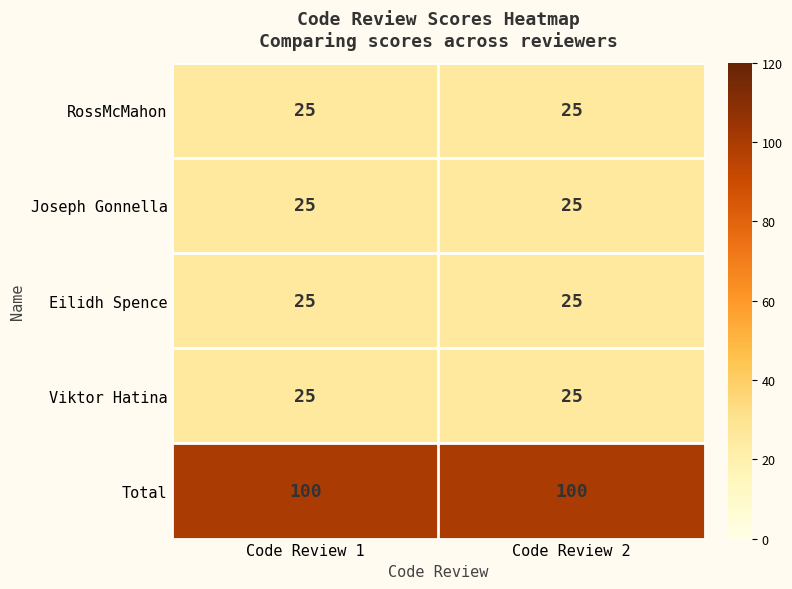

Reading left to right, what are all the values shown in this chart?

RossMcMahon: Code Review 1=25	Code Review 2=25
Joseph Gonnella: Code Review 1=25	Code Review 2=25
Eilidh Spence: Code Review 1=25	Code Review 2=25
Viktor Hatina: Code Review 1=25	Code Review 2=25
Total: Code Review 1=100	Code Review 2=100